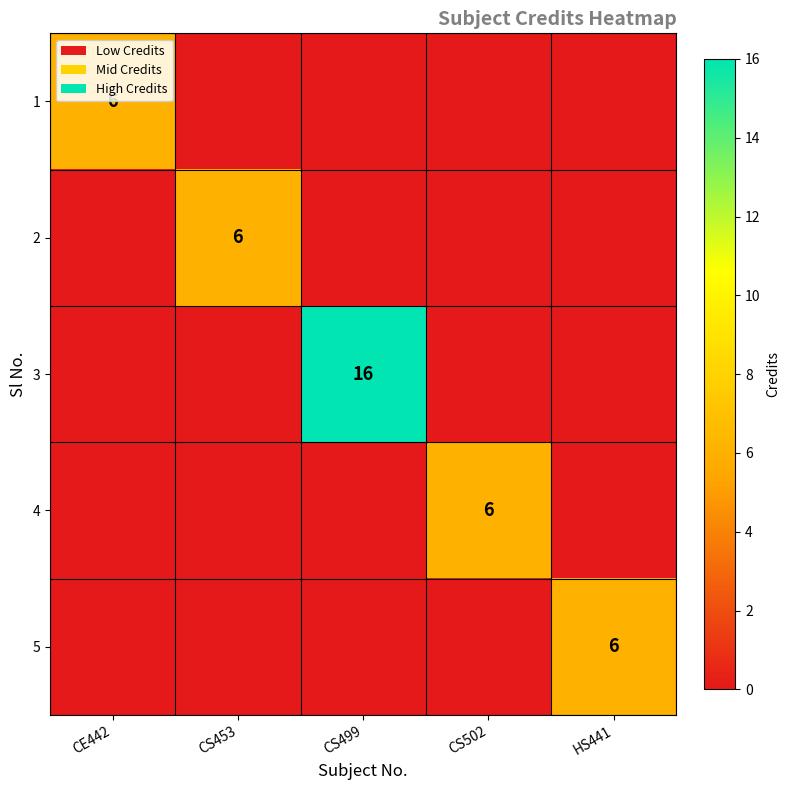

The value of 3 at CS499 is 8. True or false?

False